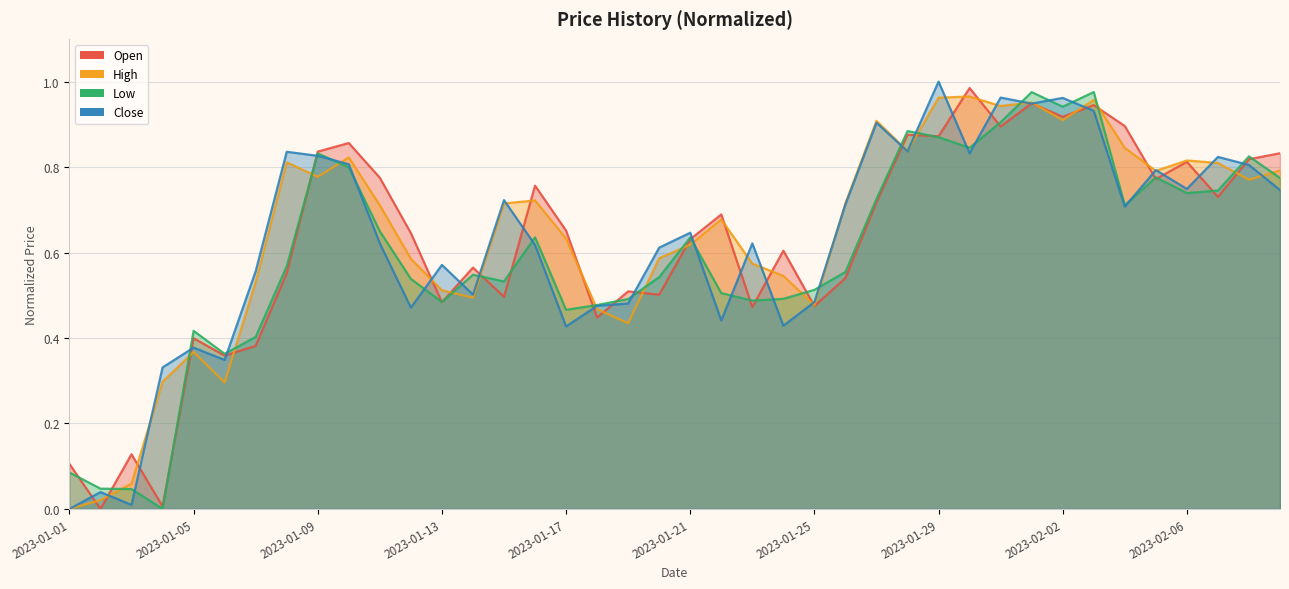

What is the difference between the second highest and minimum values in the Open series?

0.9